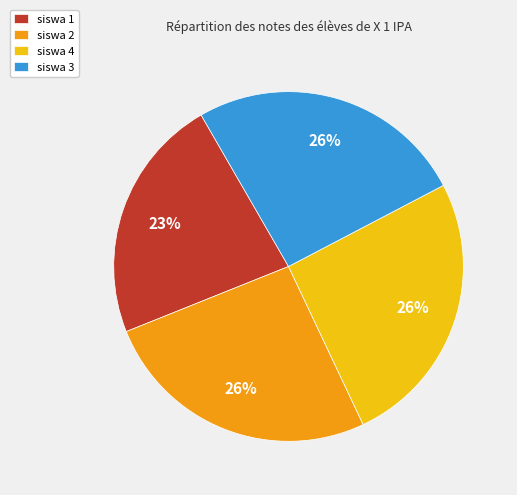

How many segments does this pie chart have?

4